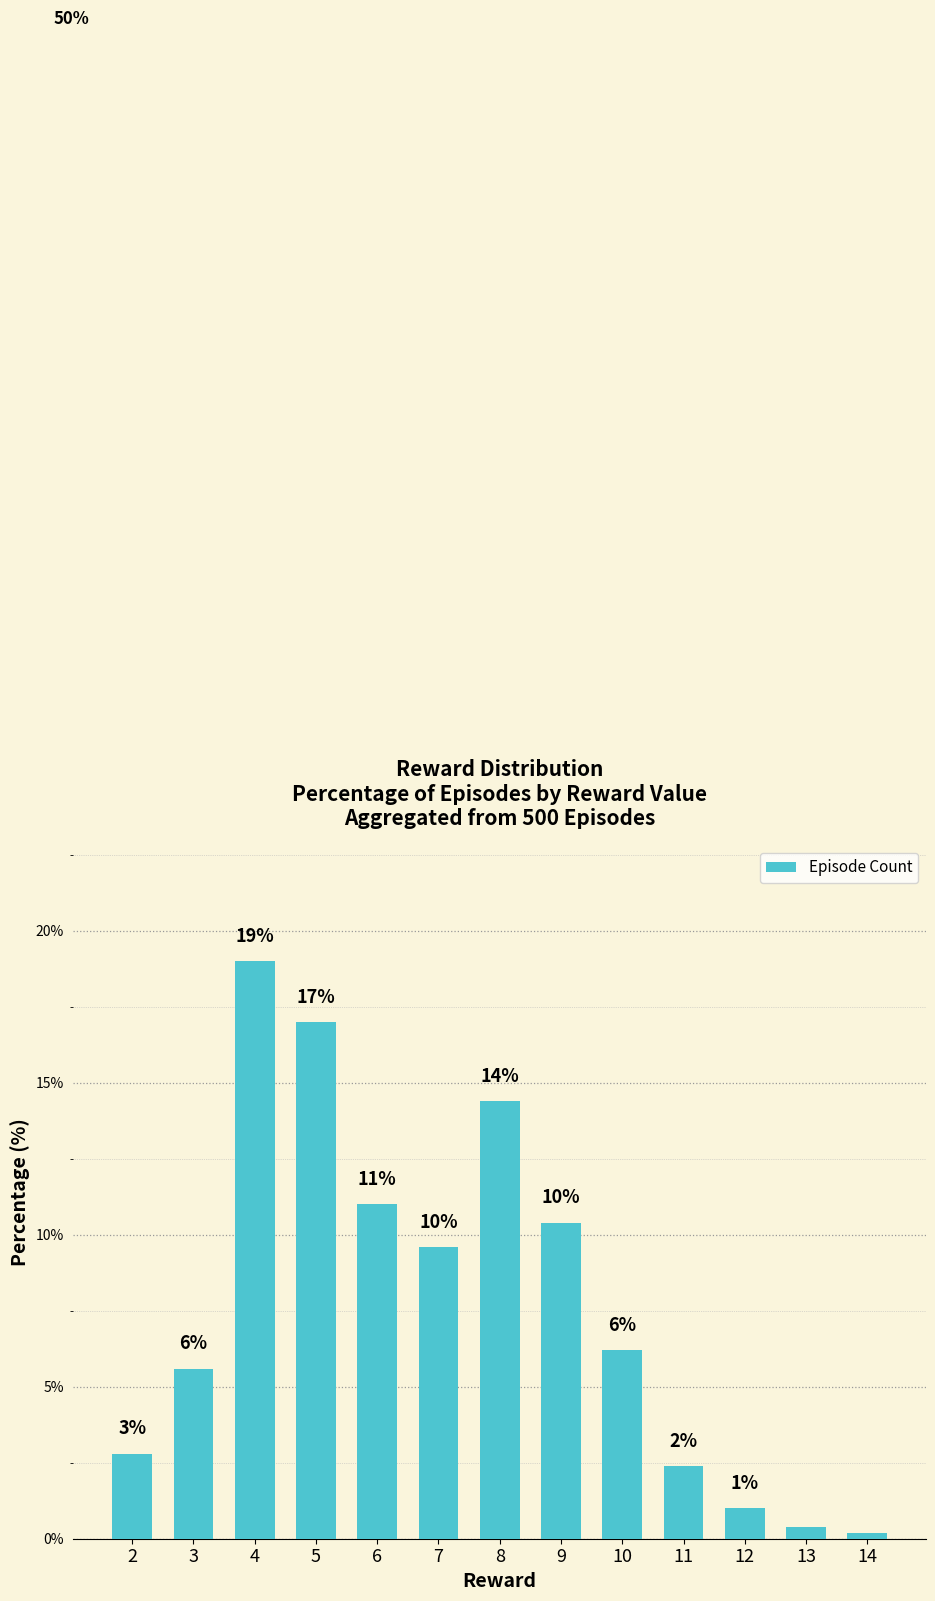

What is the difference between the second highest and minimum values?

16.8